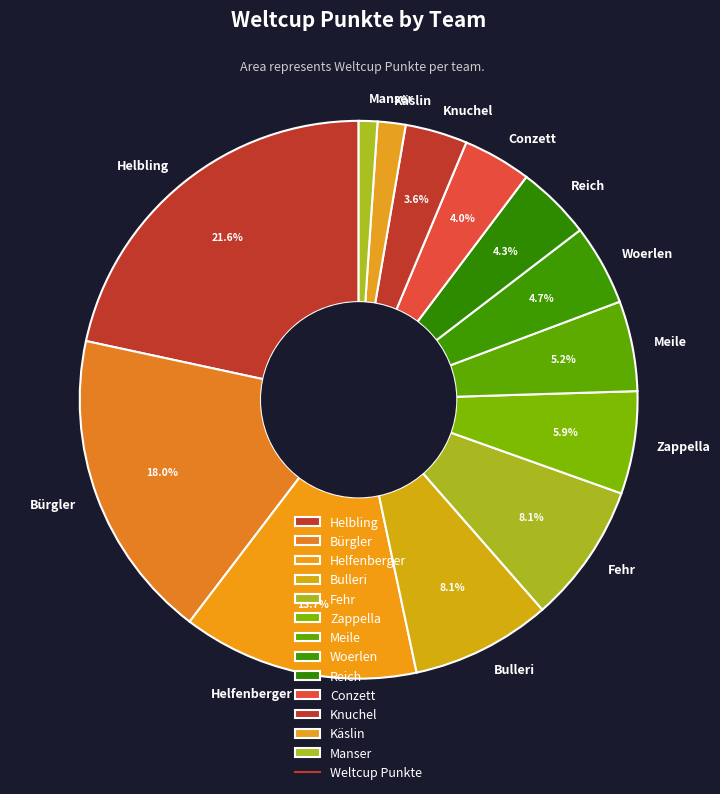

What is the smallest slice in the pie chart?

Manser